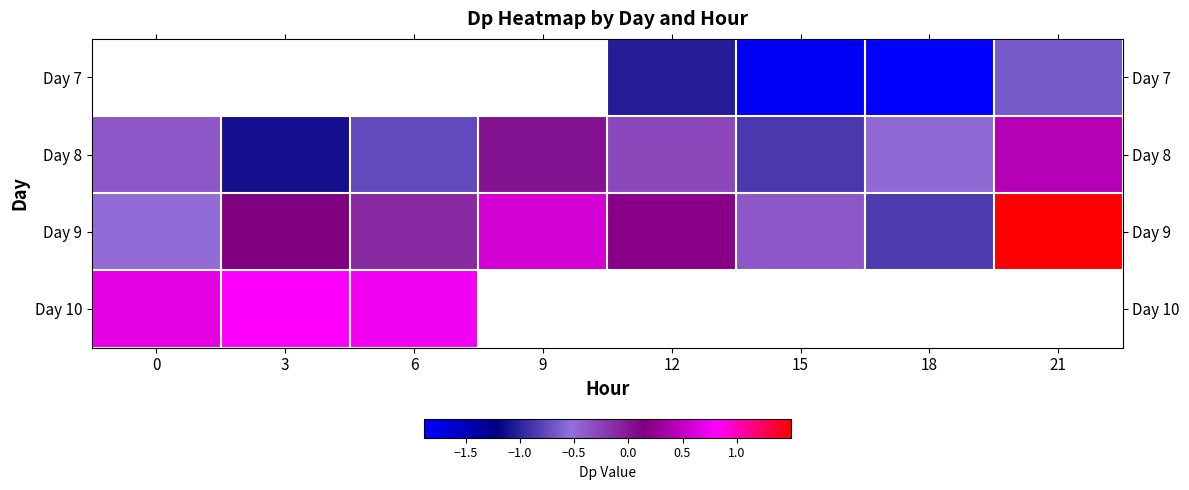

At which label does Day 10 reach its peak?

3